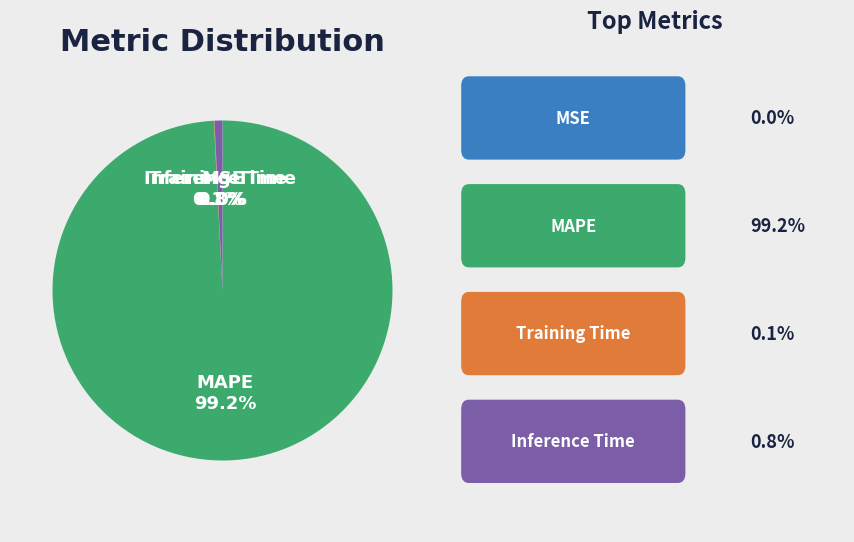

What is the largest slice in the pie chart?

MAPE